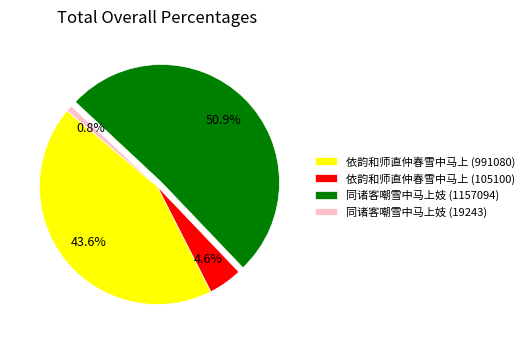

What is the total percentage of 同诸客嘲雪中马上妓 (19243) and 同诸客嘲雪中马上妓 (1157094)?

51.8%